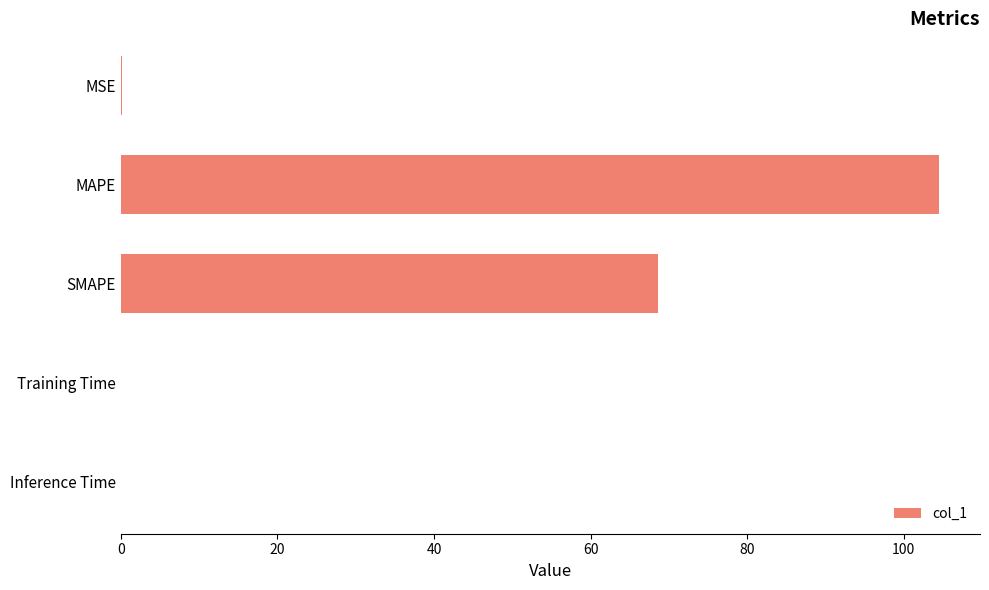

Is it true that the value at Inference Time is 0.0?

True